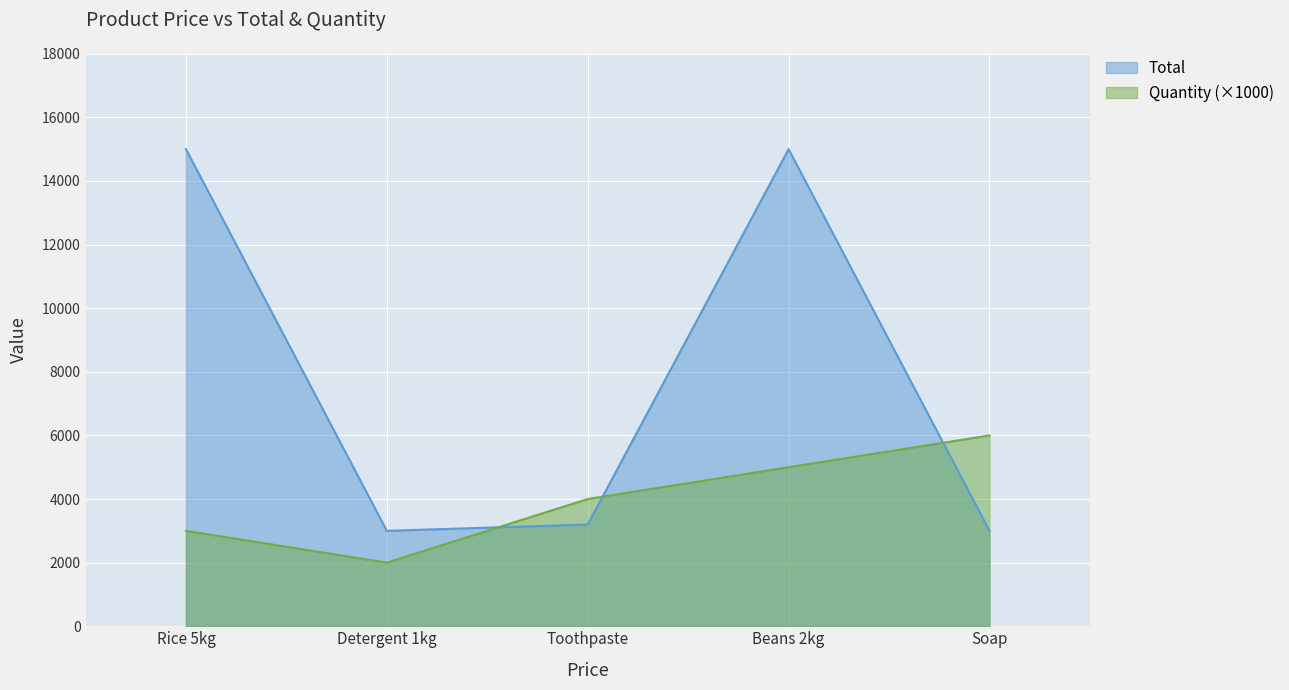

How many intersections are there between Quantity and Total?

3